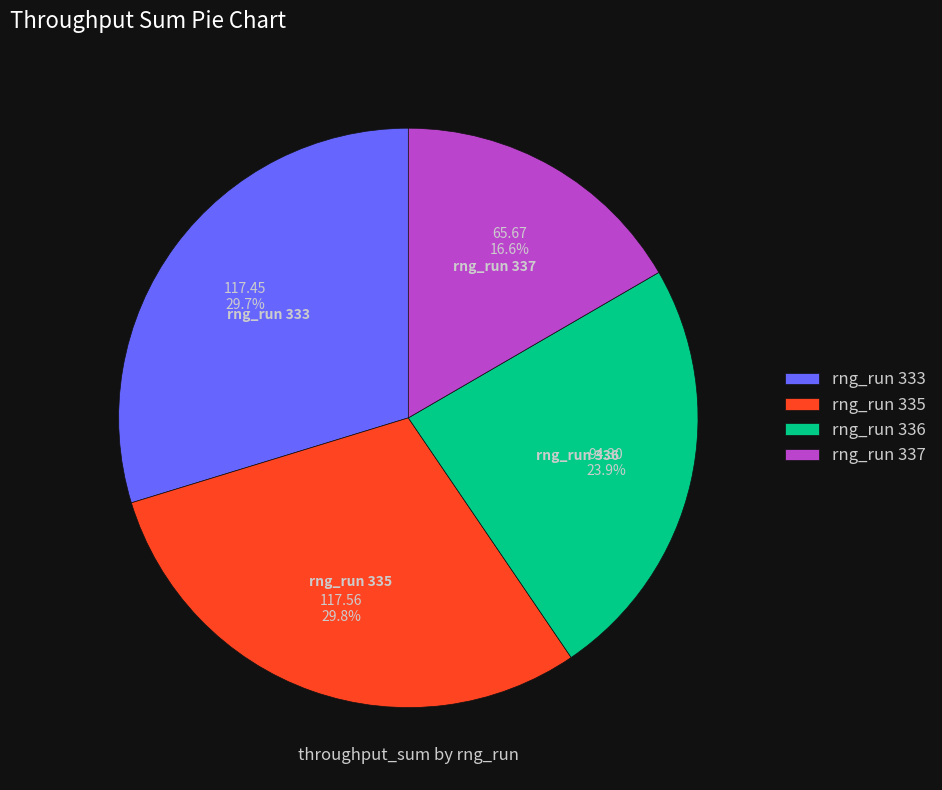

What is the smallest slice in the pie chart?

rng_run 337